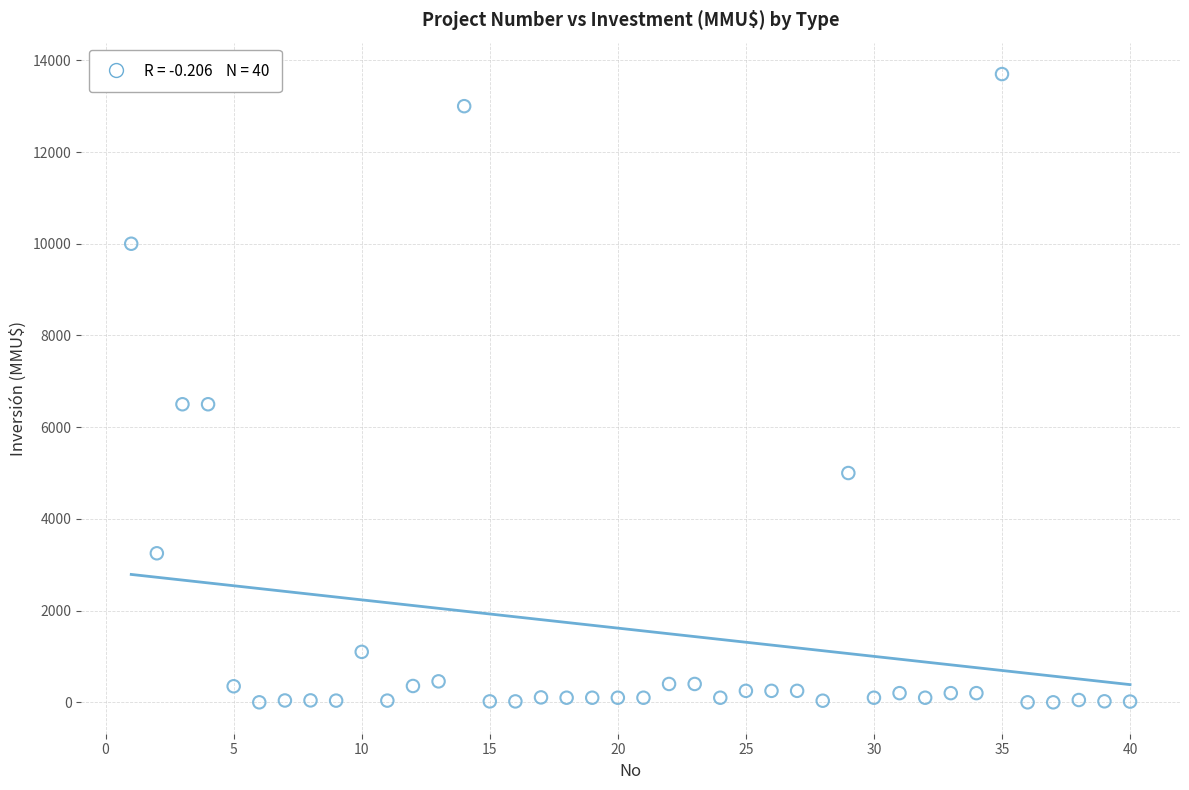

What is the range of X values (max minus min)?

39